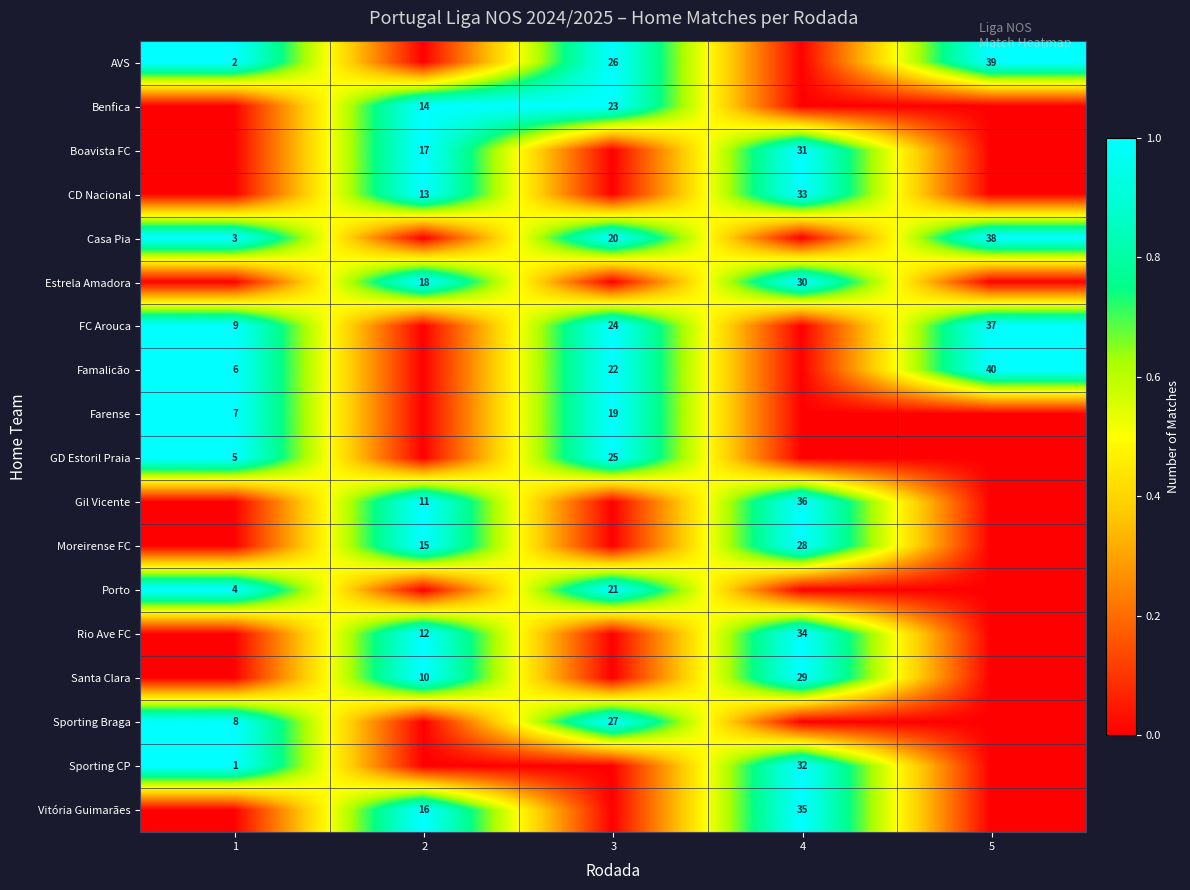

Is it true that row_9 equals 2 at 3?

False